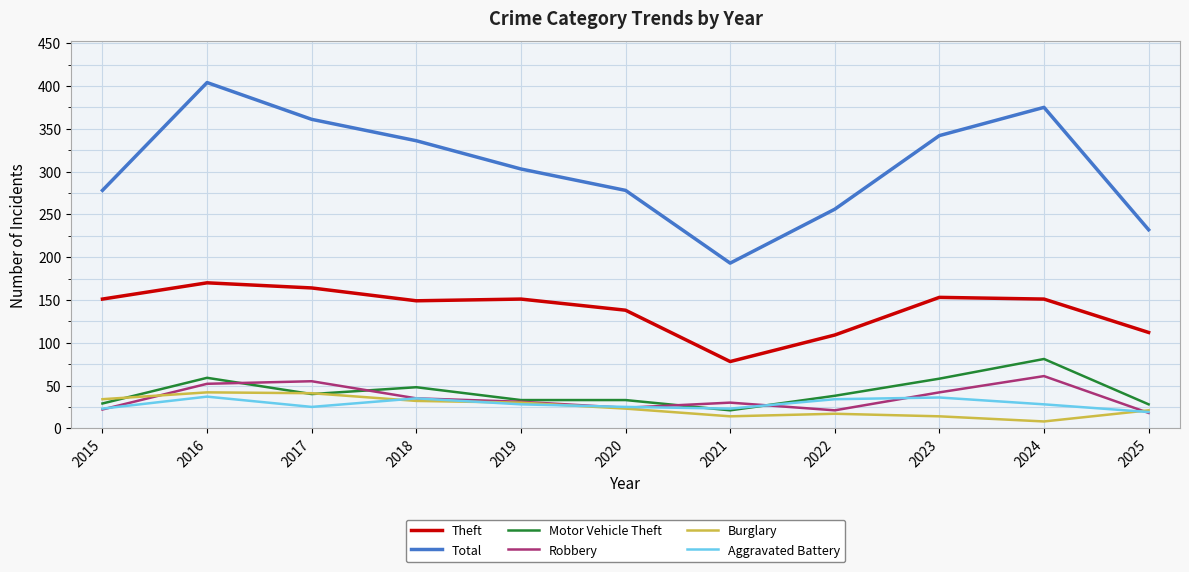

At which label is Robbery closest to 39?

2023